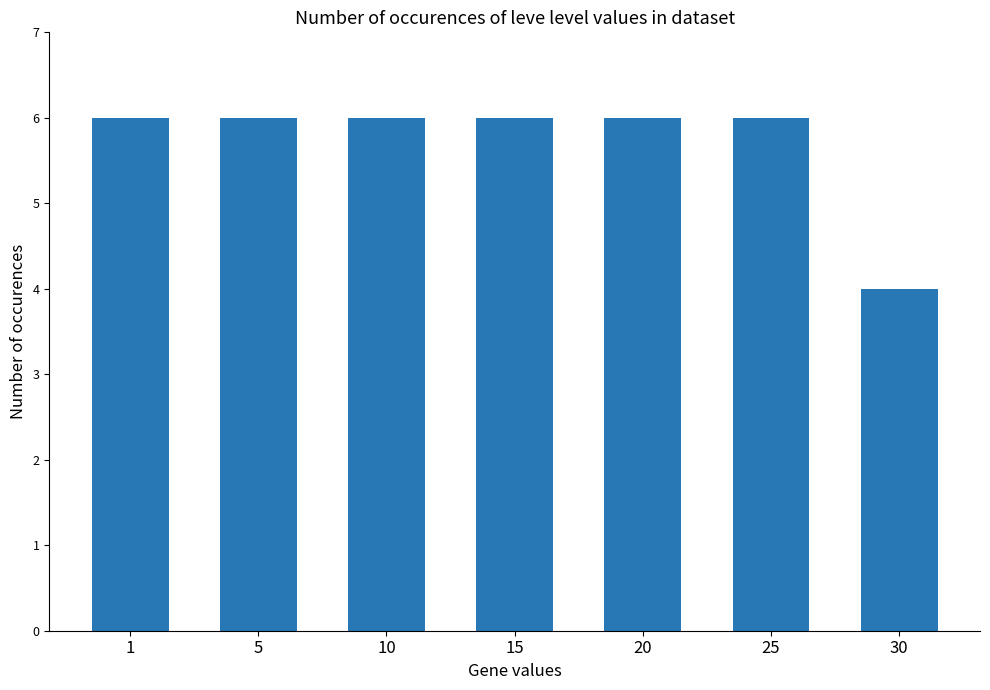

Count the number of categories in the chart.

7